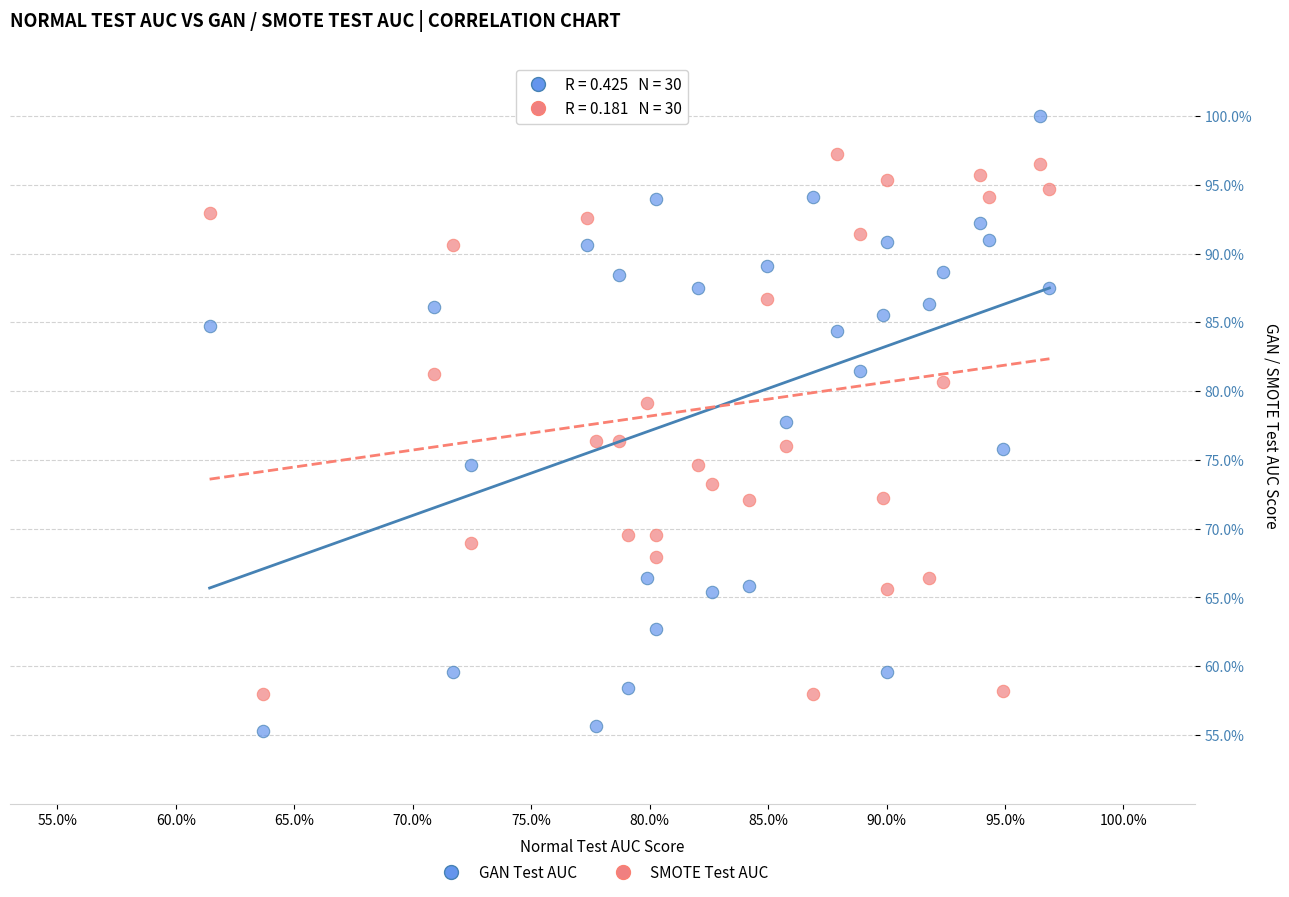

What are all the series names shown in the legend?

GAN Test AUC, SMOTE Test AUC